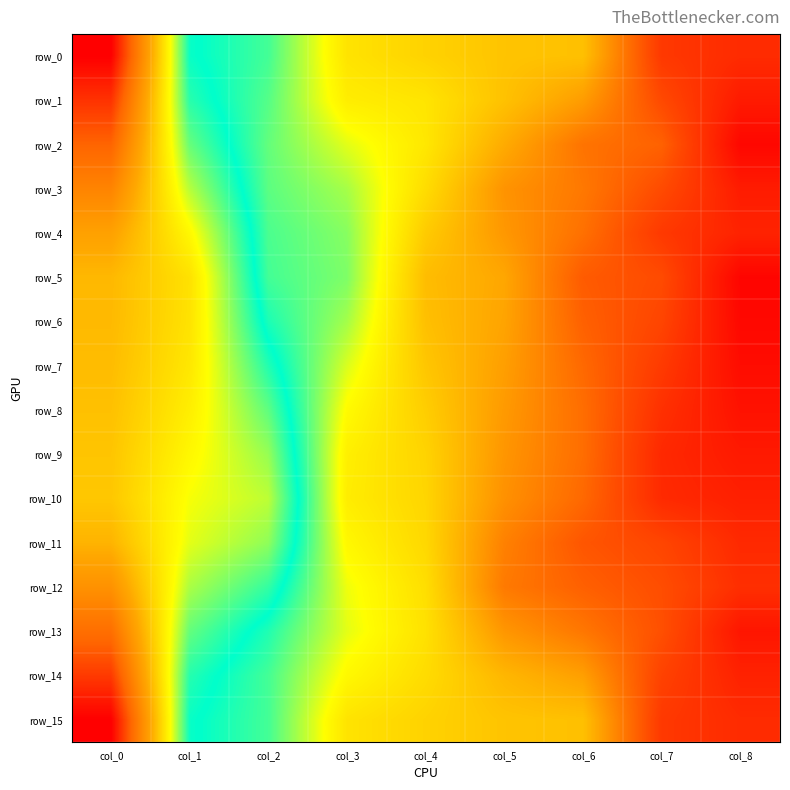

At which label does row_7 first exceed 1?

col_2